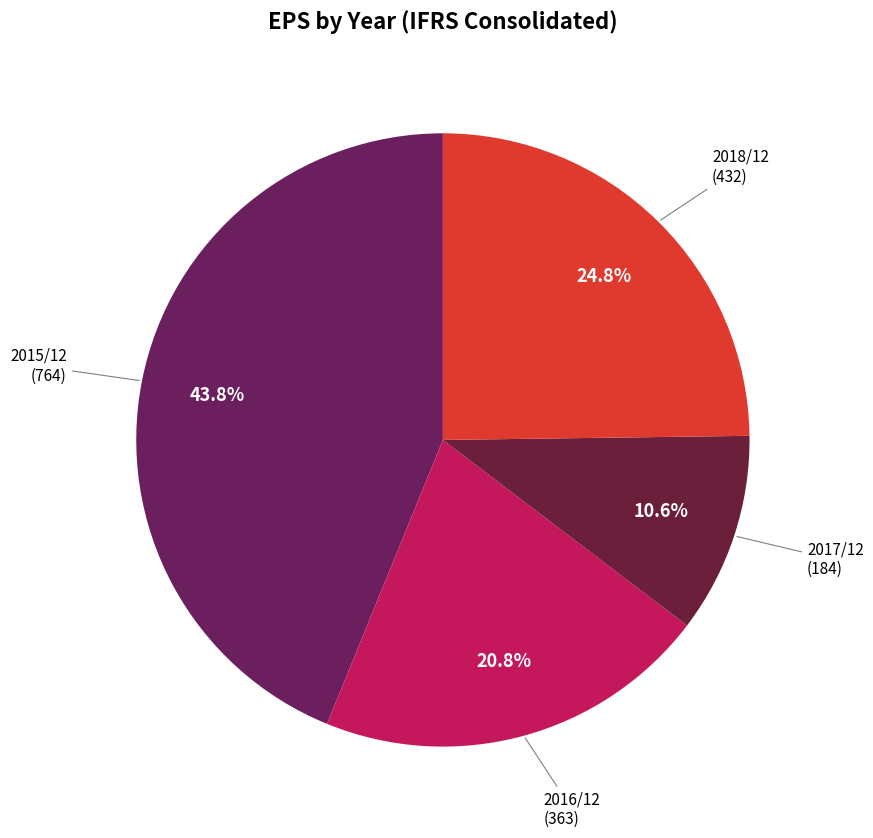

To the nearest percent, what is the difference between the largest and smallest slice percentages?

33%